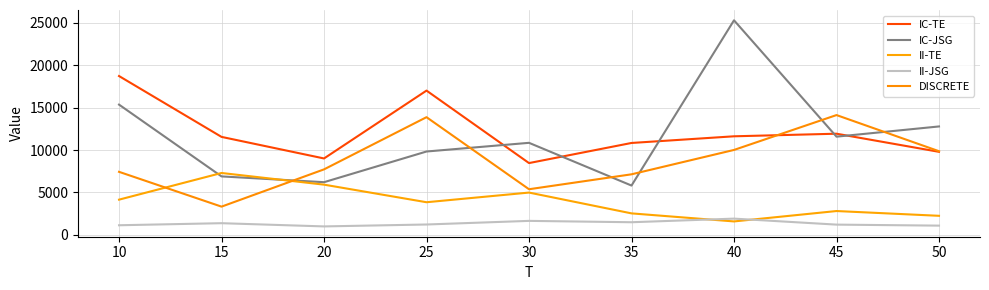

How many lines are shown in the chart?

5